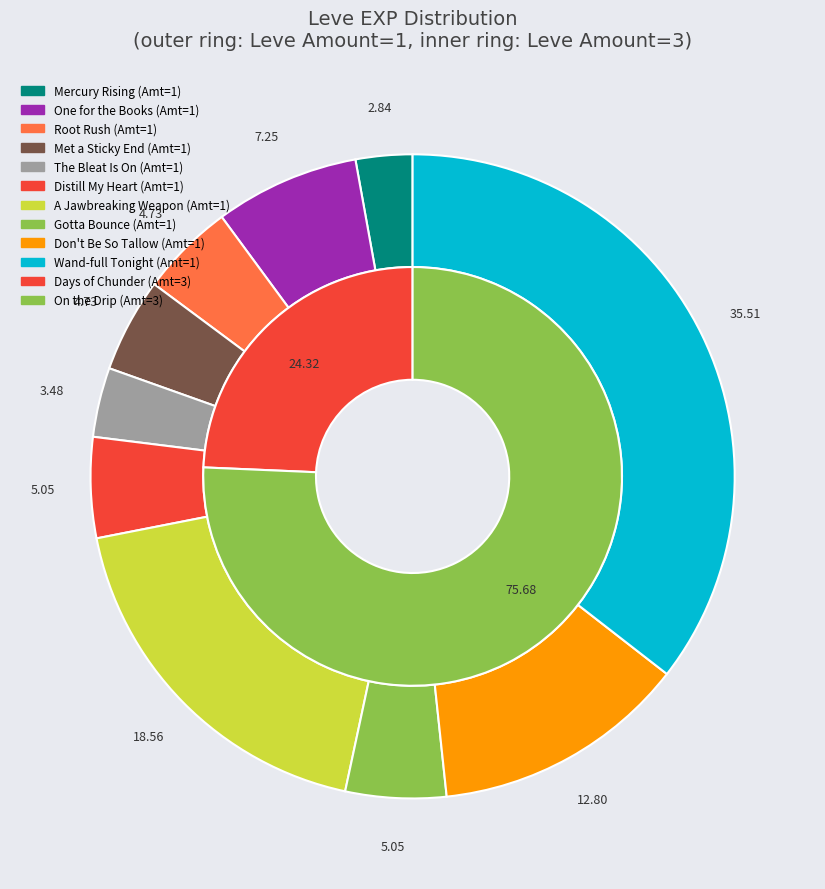

Is it true that 2 is 1% of the pie?

False